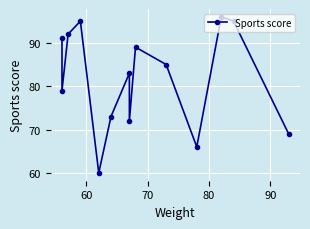

What is the smallest value displayed?

60